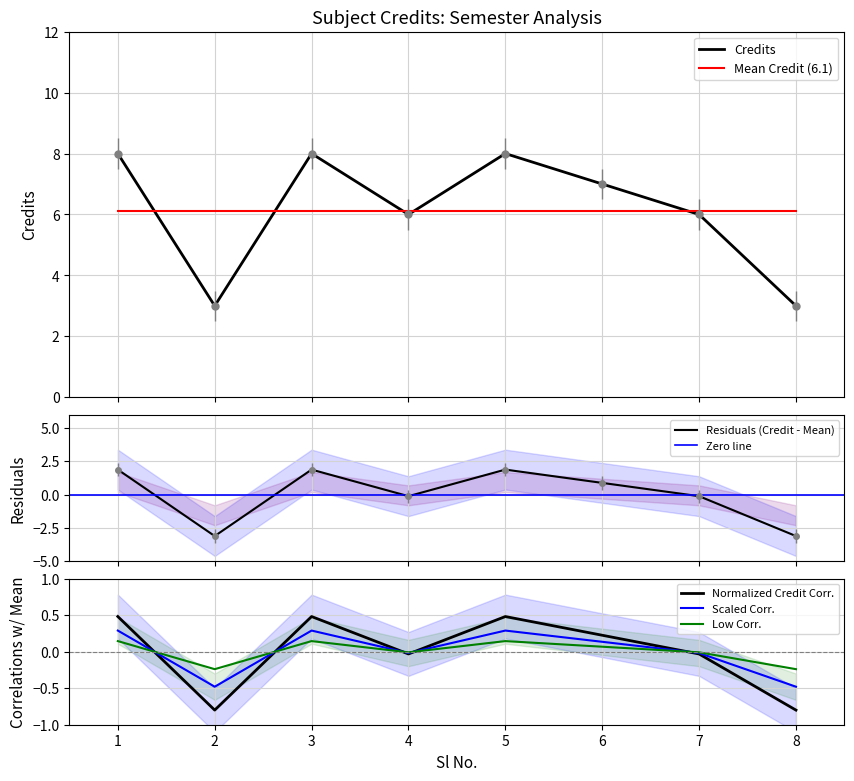

At which category does the chart reach its minimum across all series?

2